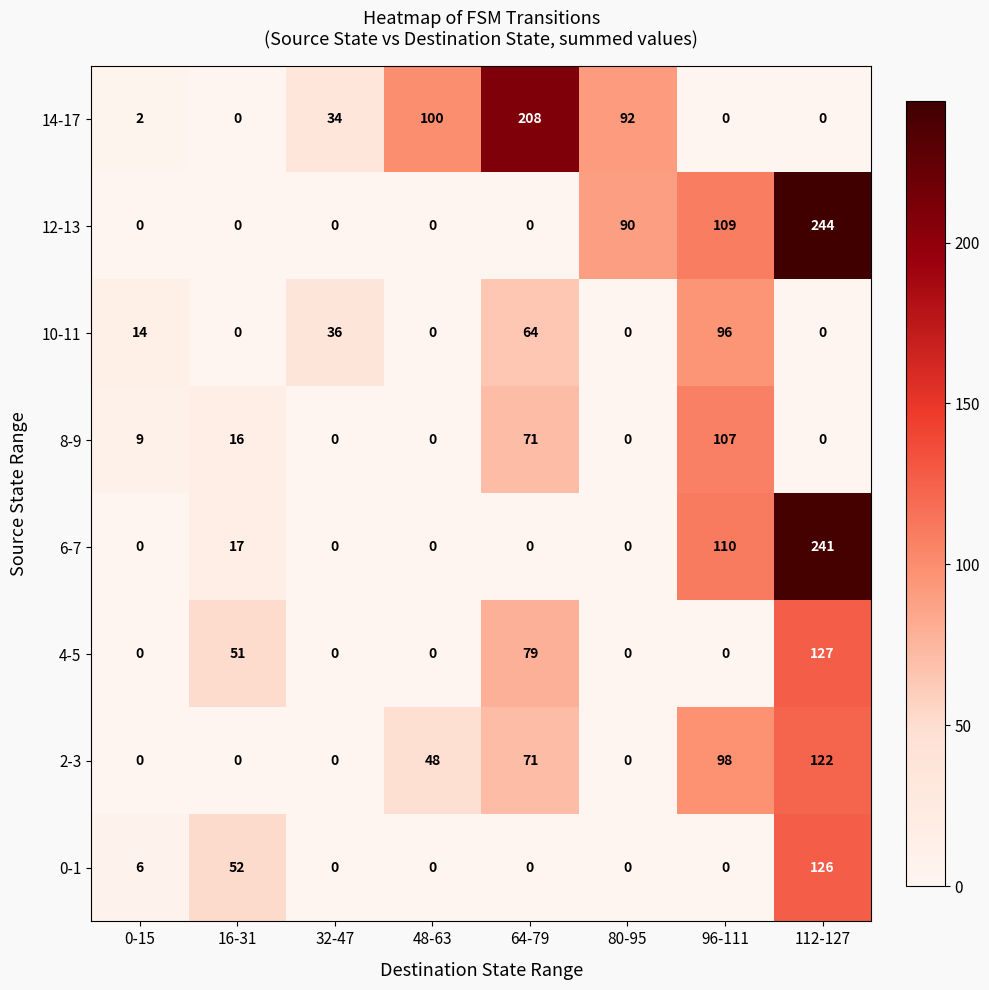

What is the highest value of the 12-13 series?

244